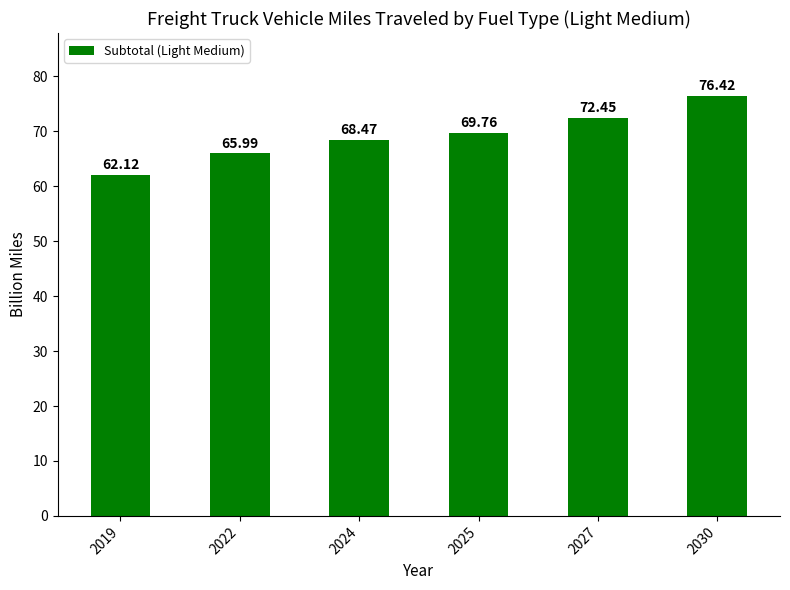

What is the sum of the values at 2019 and 2030?

138.5